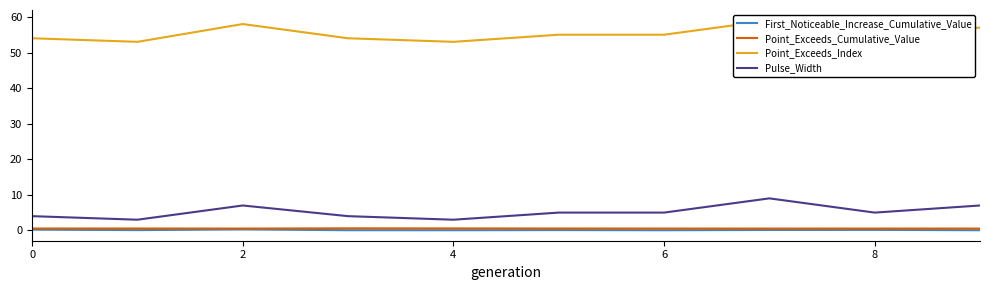

True or false: First_Noticeable_Increase_Cumulative_Value and Pulse_Width intersect in this chart.

False